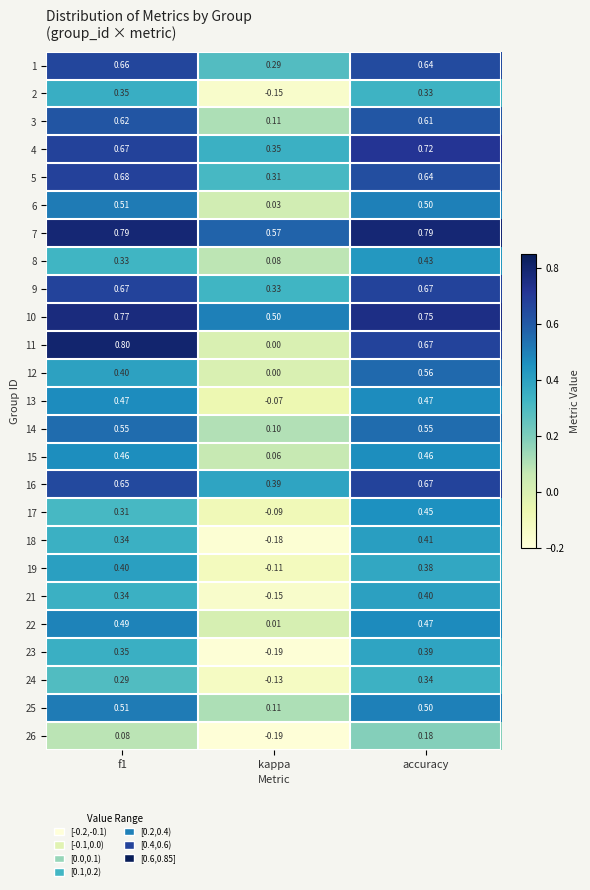

How many data points does each series have?

3